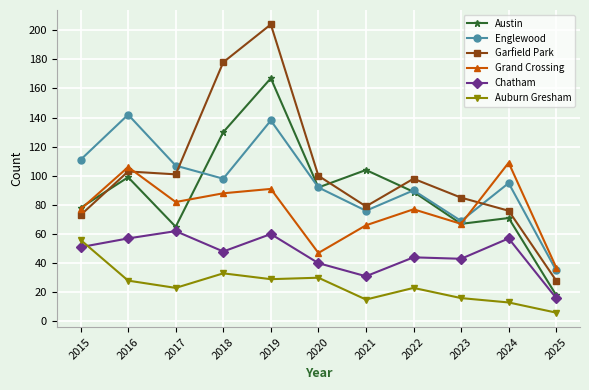

True or false: Grand Crossing has a value of 82 at 2017.

True